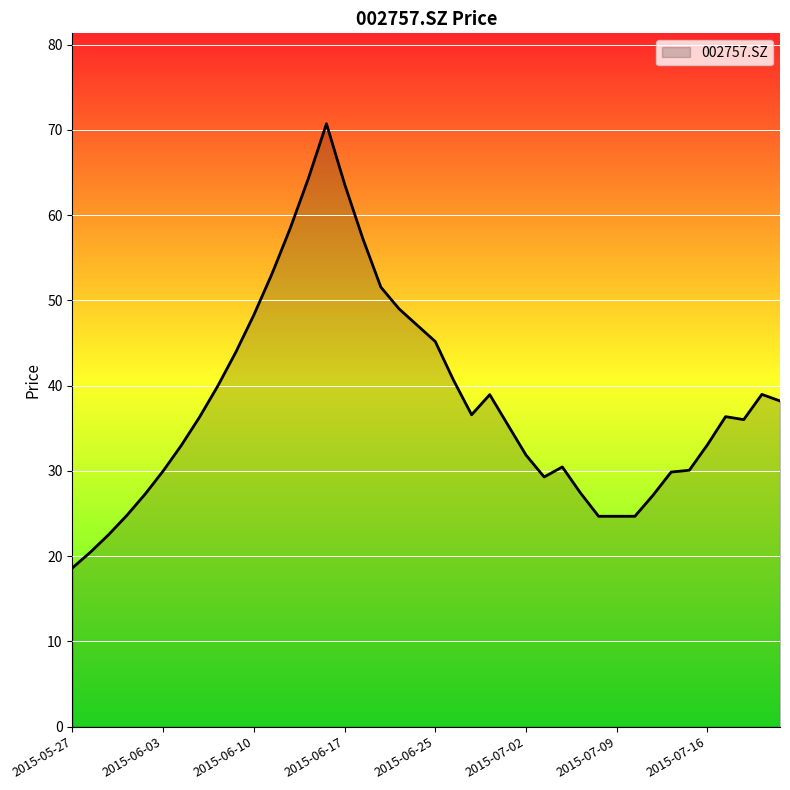

What is the minimum value shown in the chart?

18.6